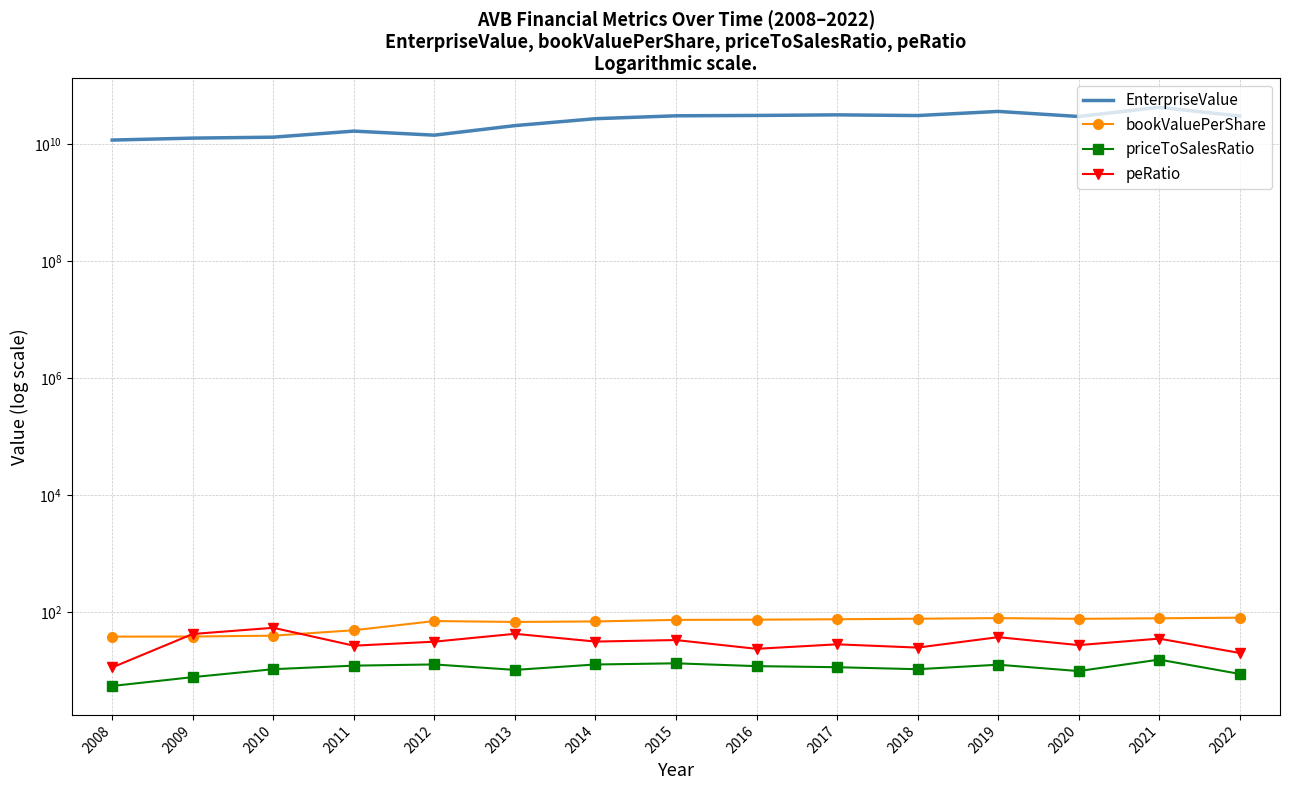

How many data points in bookValuePerShare are above 73?

8